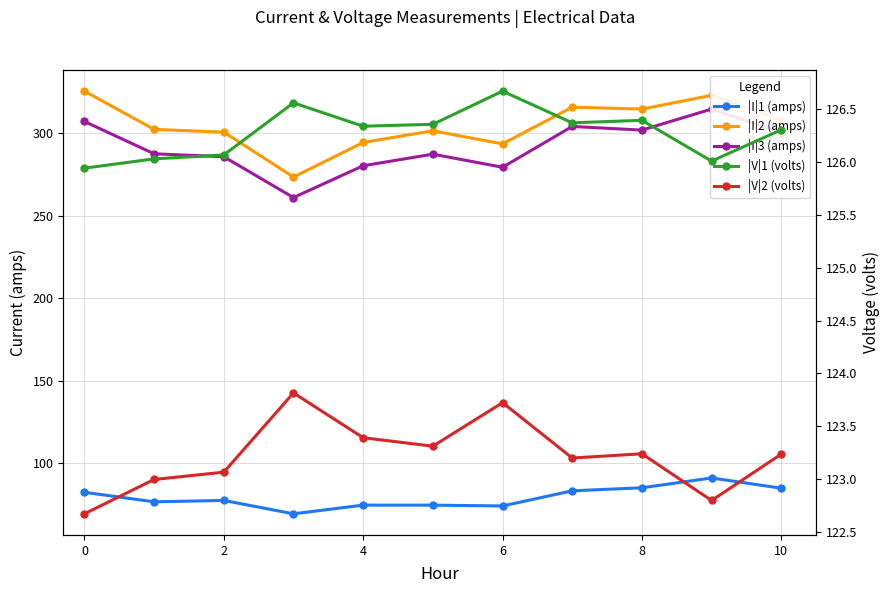

Reading left to right, extract all data points from this chart.

|I|1 (amps): 82.5	76.8	77.6	69.5	74.8	74.8	74.3	83.4	85.3	91.2	85.0
|I|2 (amps): 325.4	302.2	300.5	273.4	294.3	301.4	293.4	315.7	314.5	322.8	308.1
|I|3 (amps): 307.0	287.4	285.7	261.0	280.2	287.2	279.3	304.0	301.8	314.5	300.2
|V|1 (volts): 125.9	126.0	126.1	126.6	126.3	126.4	126.7	126.4	126.4	126.0	126.3
|V|2 (volts): 122.7	123.0	123.1	123.8	123.4	123.3	123.7	123.2	123.2	122.8	123.2